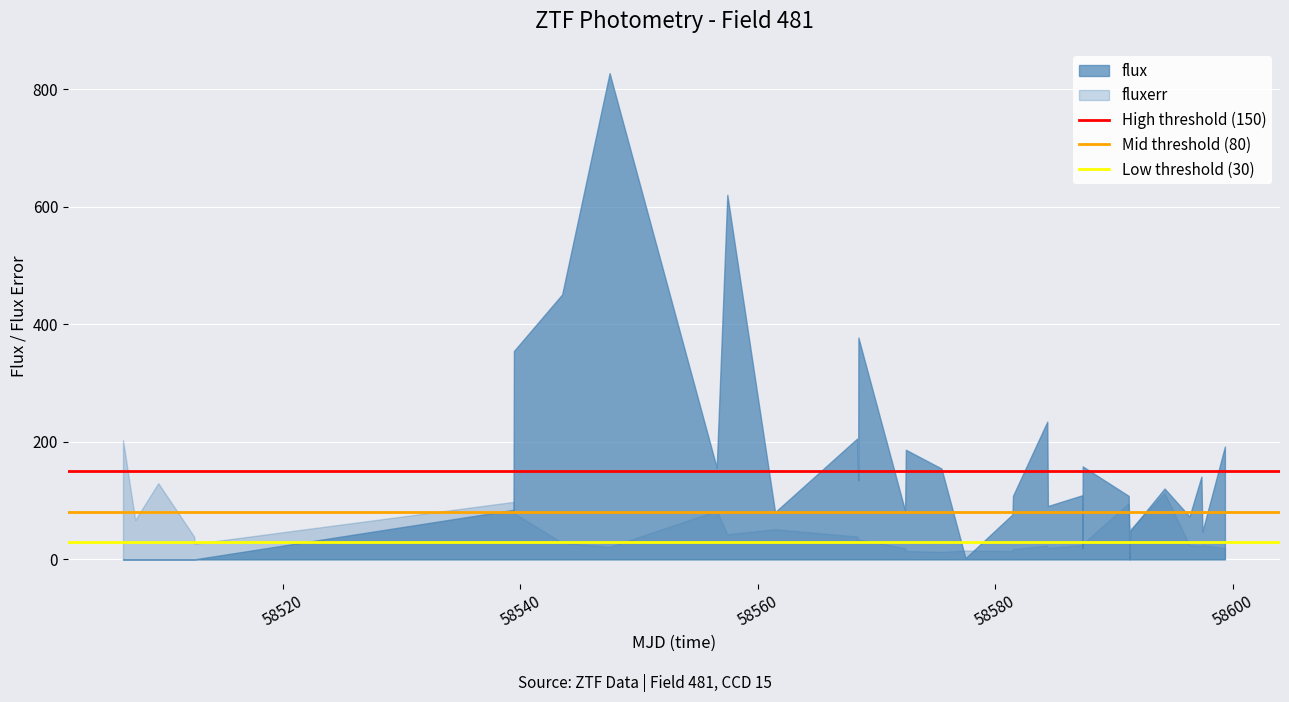

What is the highest value of the fluxerr series?

202.7